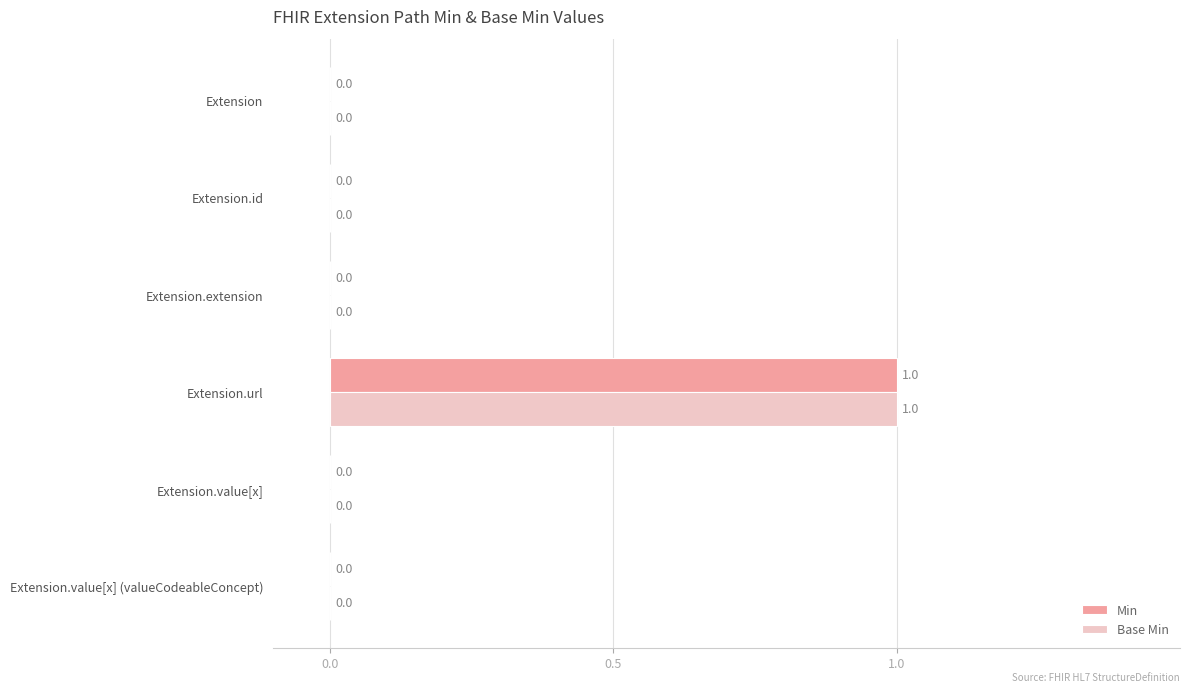

At which category is the sum across all series the highest?

Extension.url